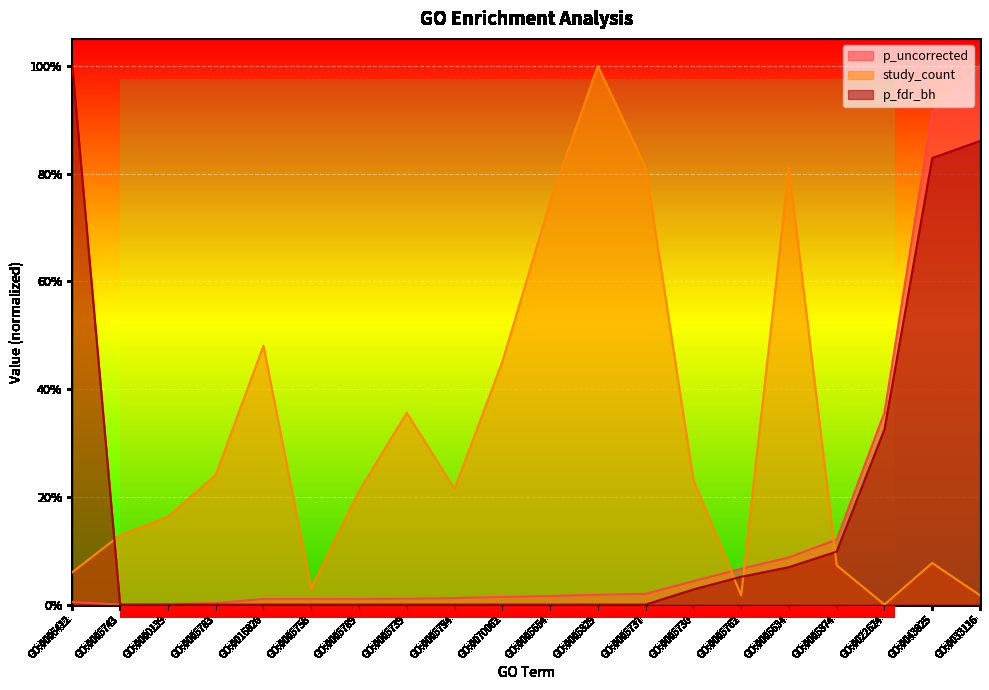

Which has a higher value, GO:0005654 or GO:0005758?

GO:0005654